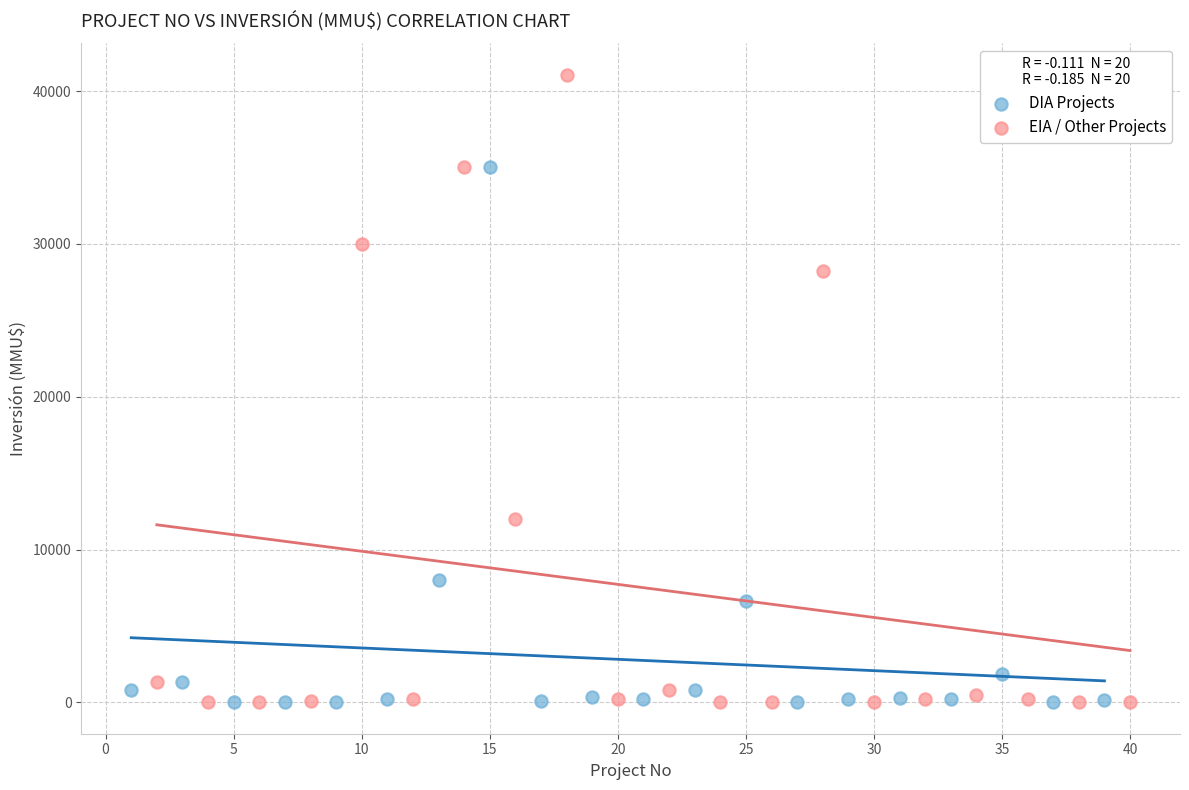

Which series has the largest Y range (max minus min)?

EIA / Other Projects